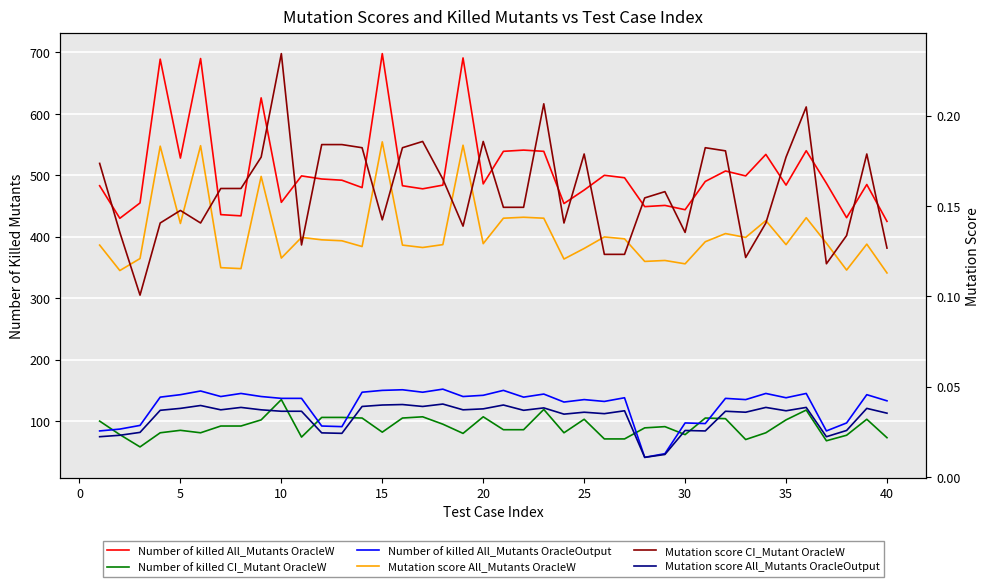

The Mutation score All_Mutants OracleW series shows 0.1 at 20. True or false?

False